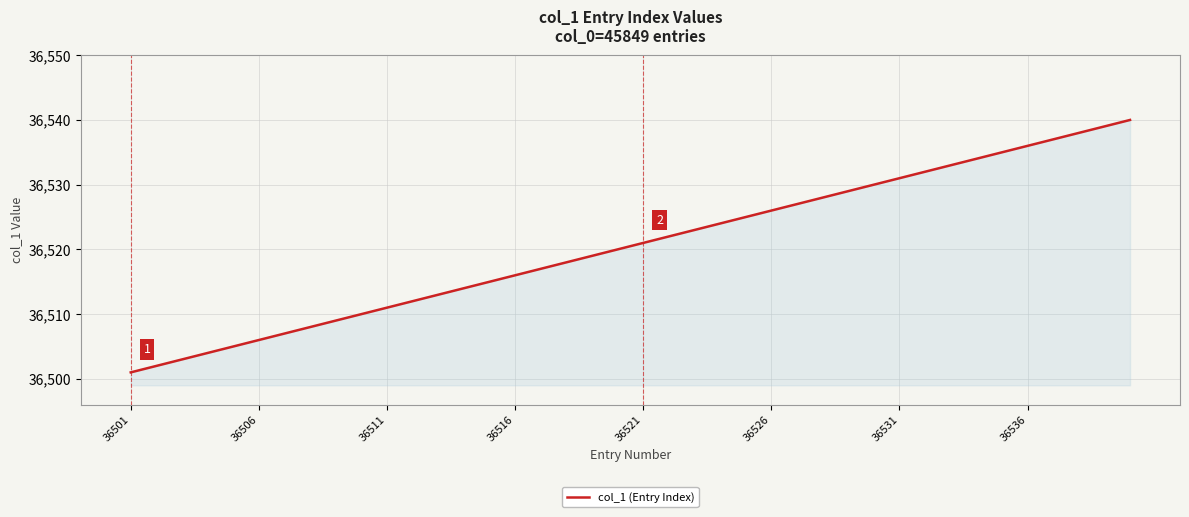

What is the maximum value shown in the chart?

36540